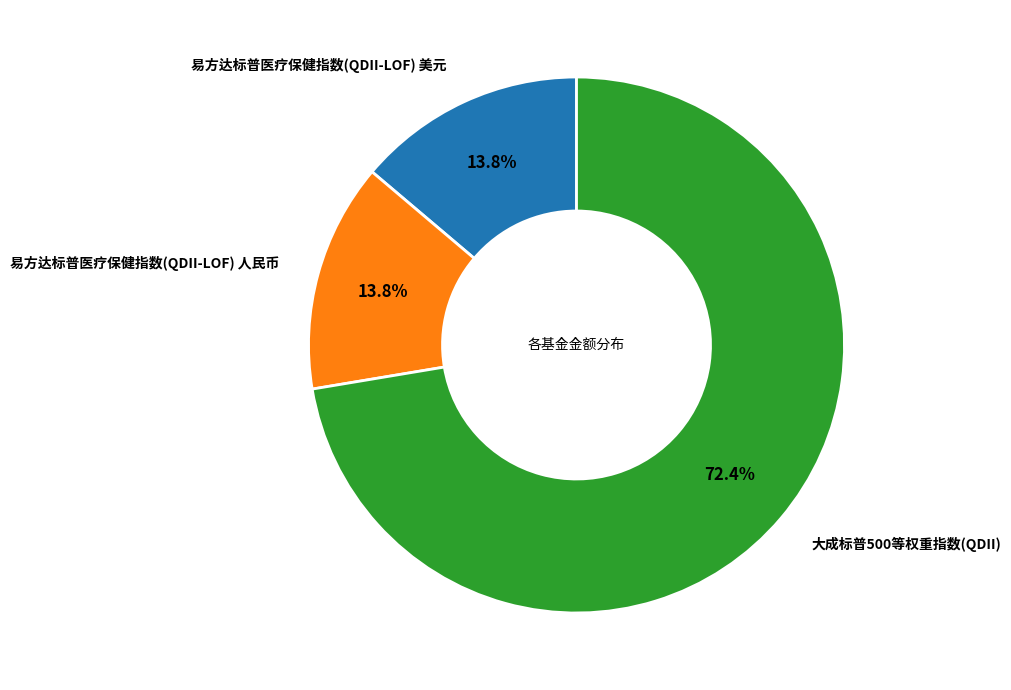

Is there a majority slice in this chart?

Yes